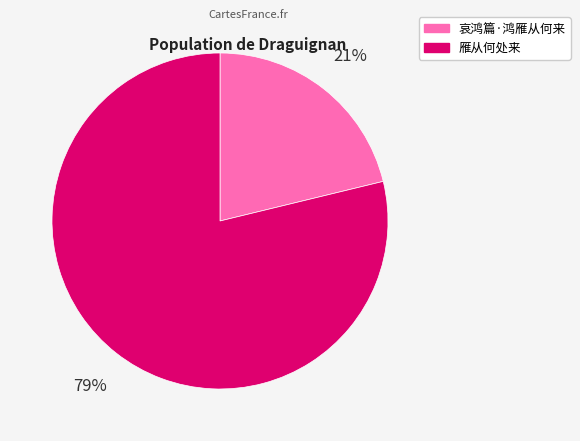

Between 哀鸿篇·鸿雁从何来 and 雁从何处来, which is larger?

雁从何处来